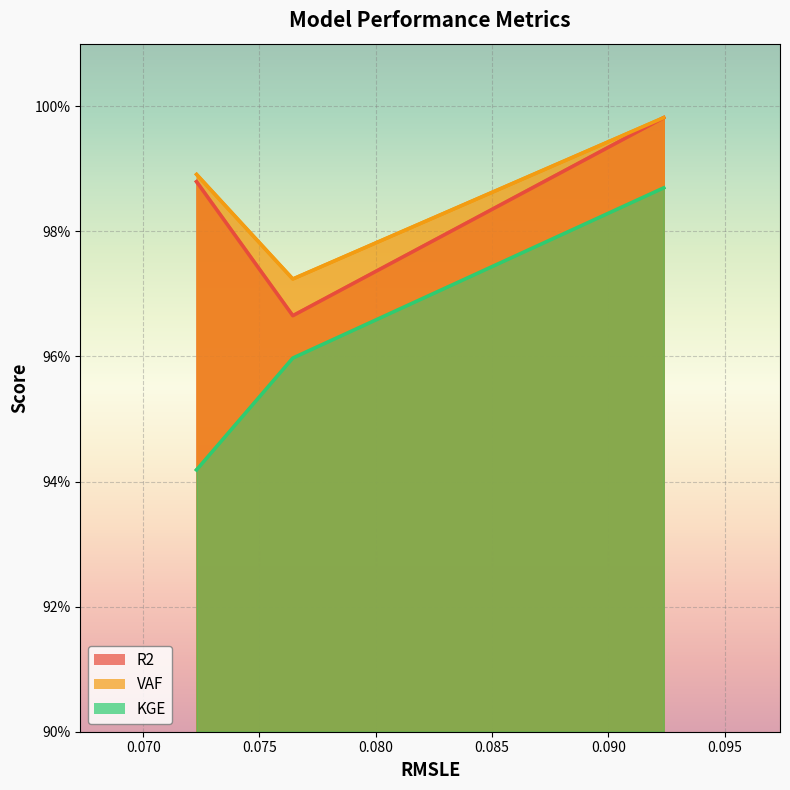

What is the value of the R2 point at the 3rd from the left?

1.0